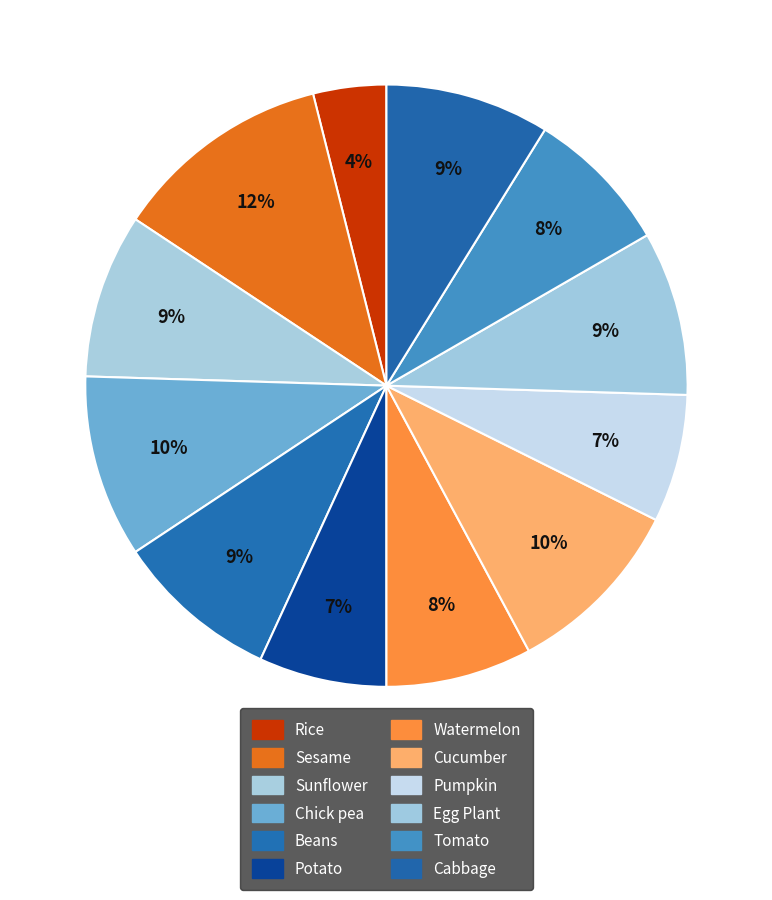

How many slices are in this pie chart?

12